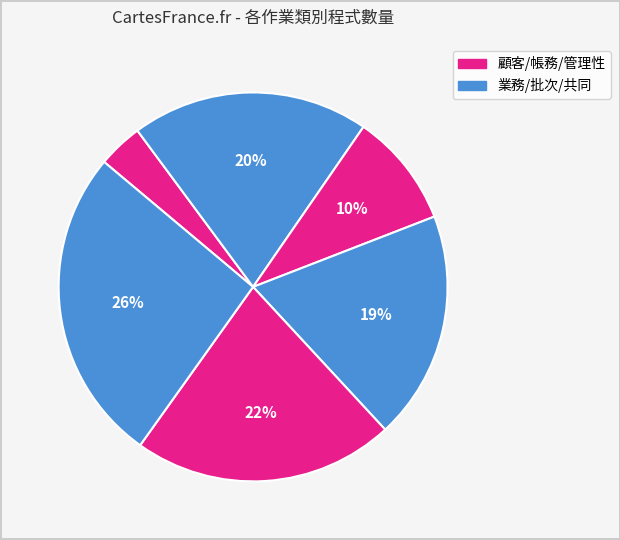

To the nearest percent, what is the average slice percentage?

17%